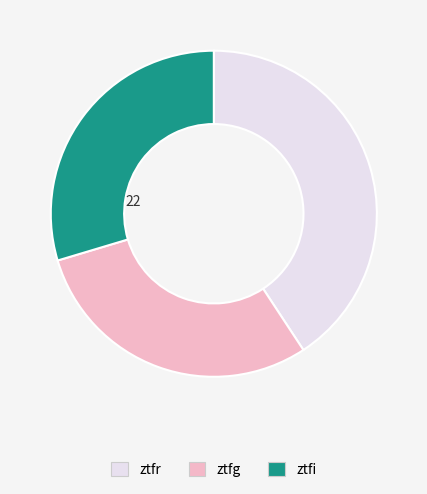

Is it true that ztfr is 53% of the pie?

False